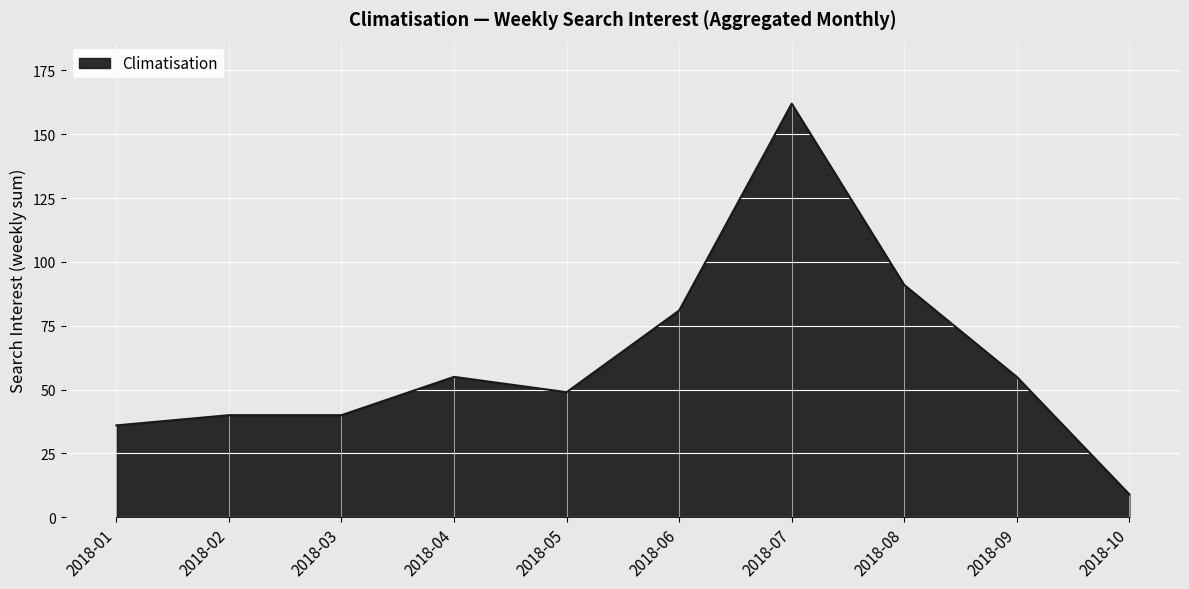

Does the chart have visible grid lines?

Yes